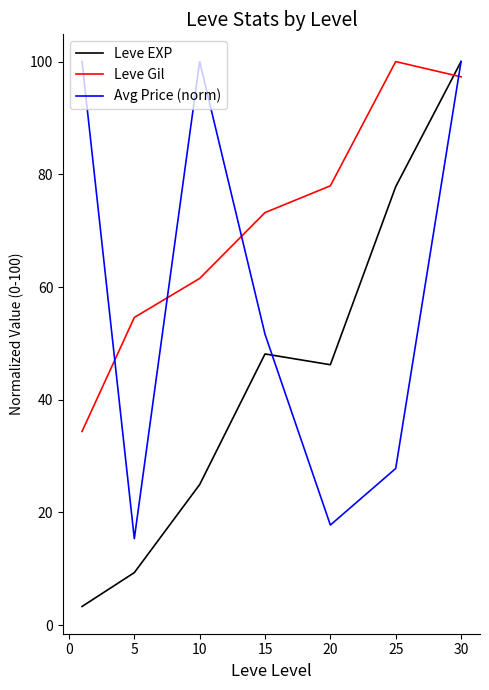

What is the lowest value of the Leve Gil series?

34.4